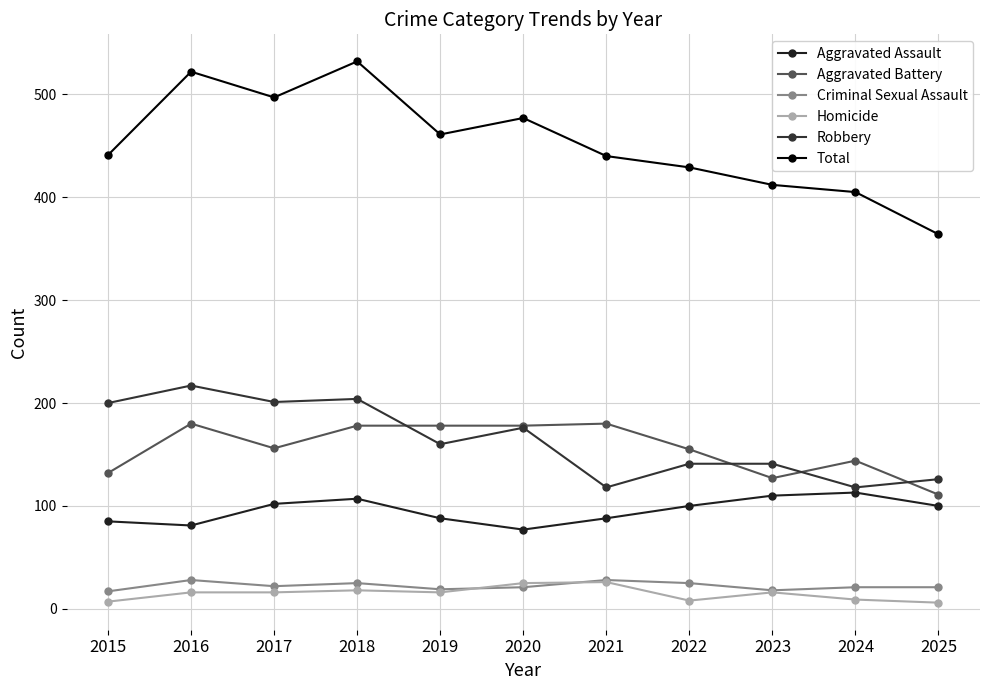

What is the value of the Homicide point at the 7th from the left?

26